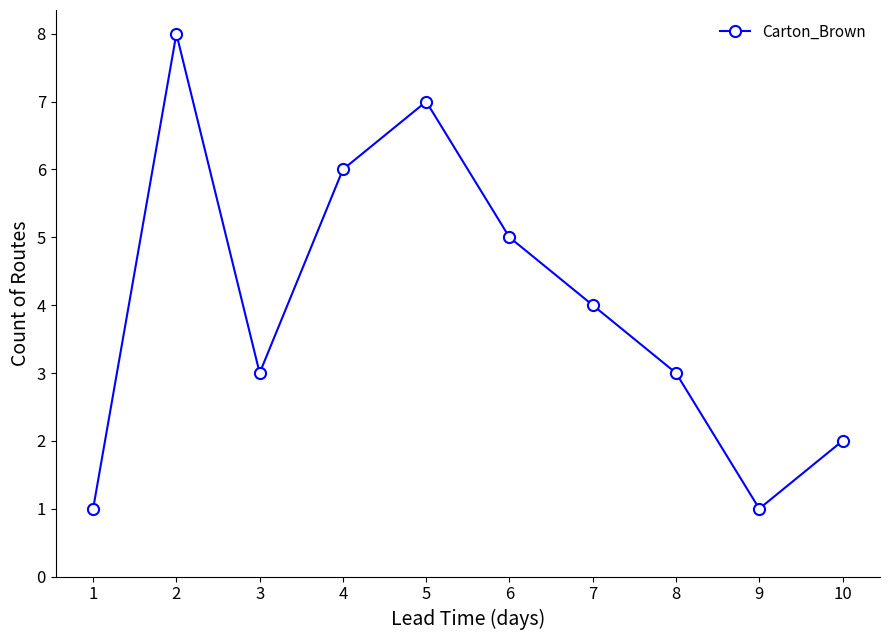

What is the change in value from 4 to 6?

-1